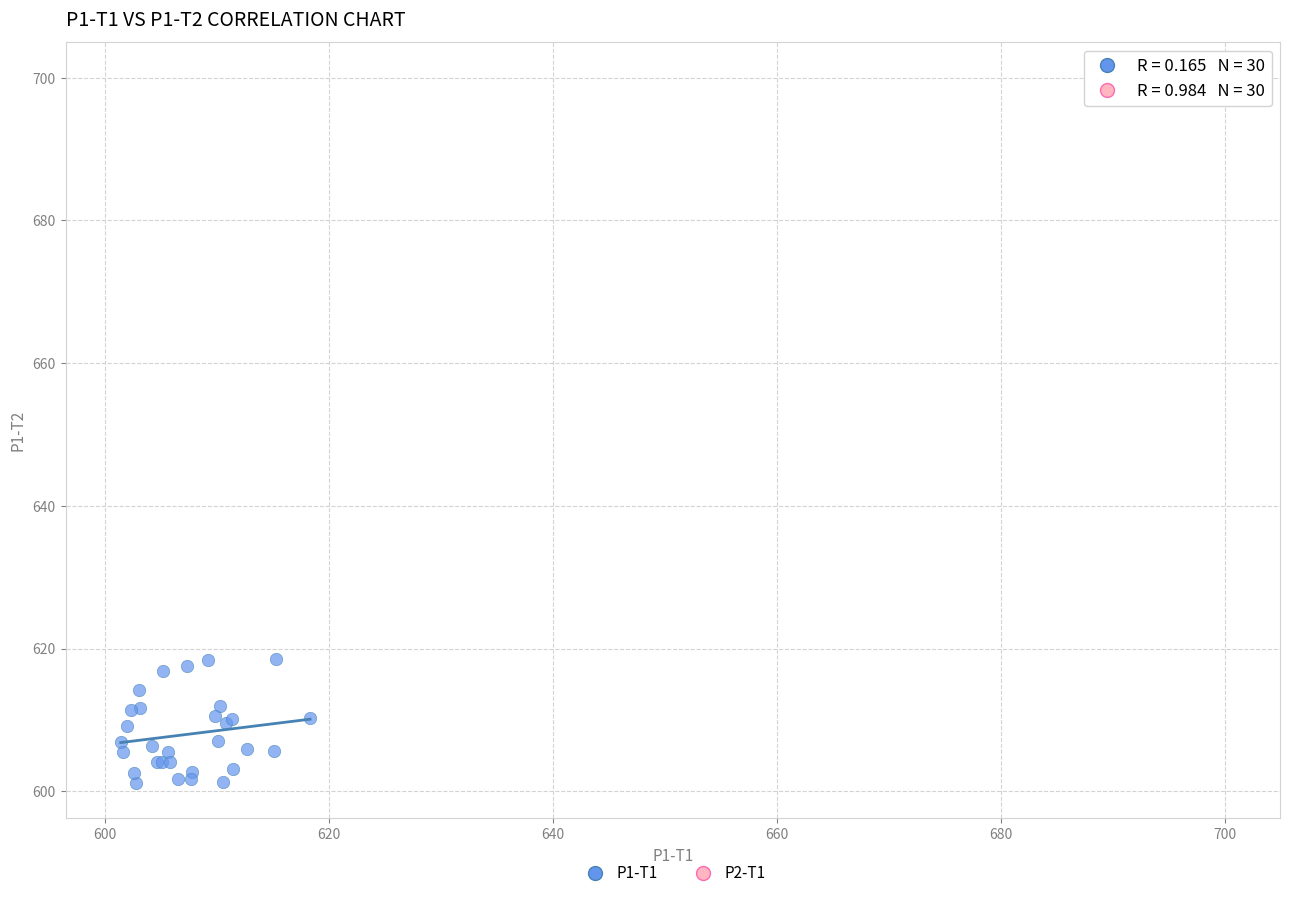

Which series has the widest spread of Y values?

P1-T1